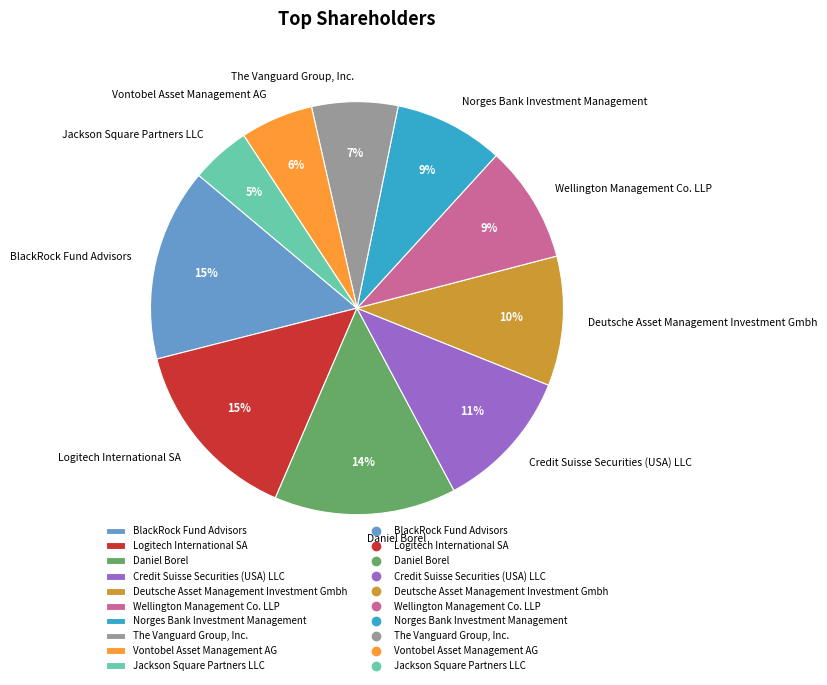

Count the number of slices in the pie.

10